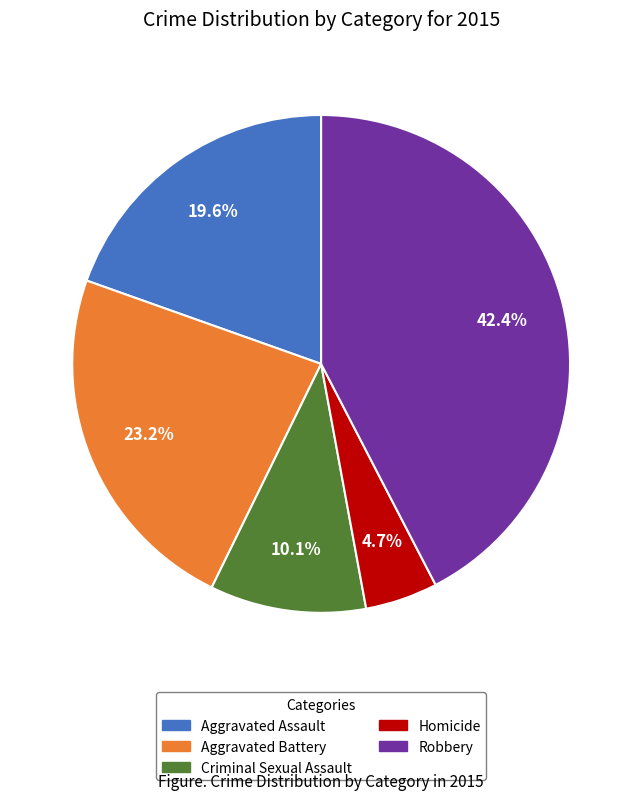

Does Aggravated Battery represent more than half of the total?

No